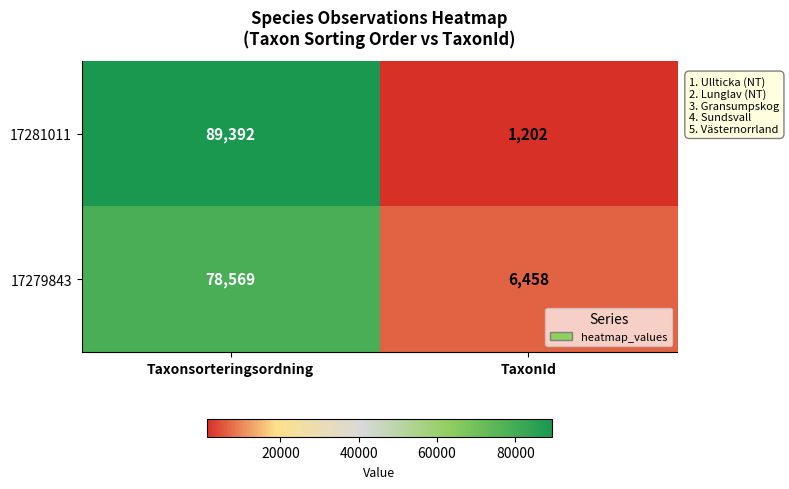

At which category is the sum across all series the highest?

Taxonsorteringsordning